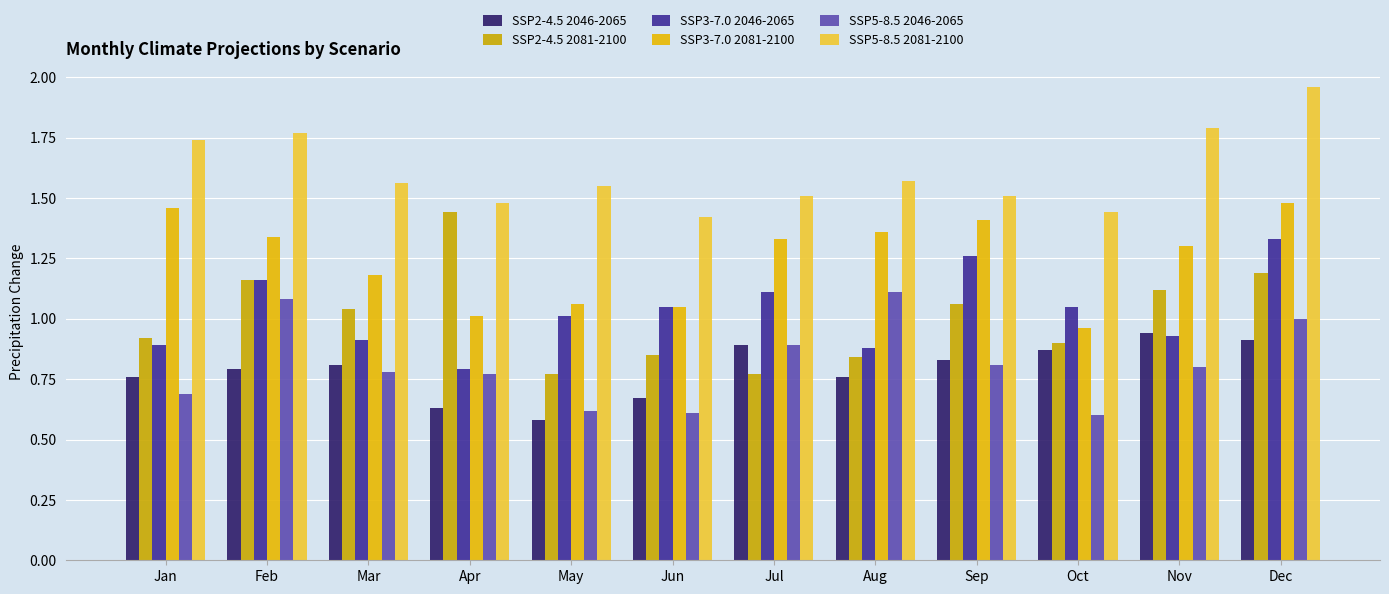

Are the bars grouped side by side (vs. stacked)?

Yes